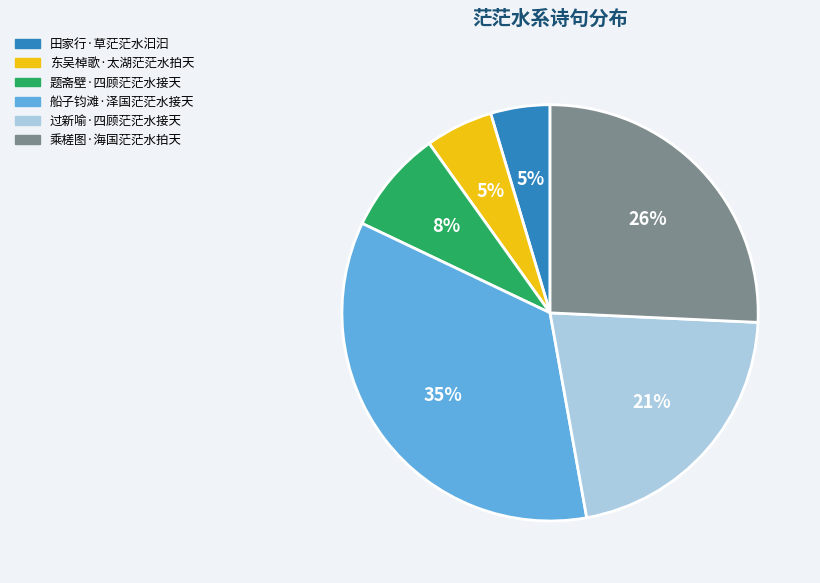

To the nearest percent, what percentage of the pie is 船子钧滩·泽国茫茫水接天?

35%